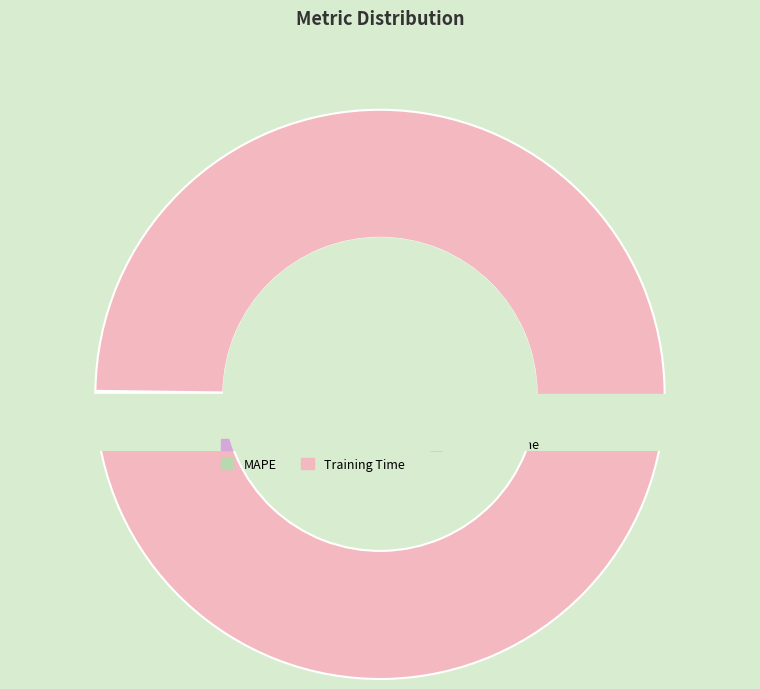

Which category accounts for the majority?

Training Time